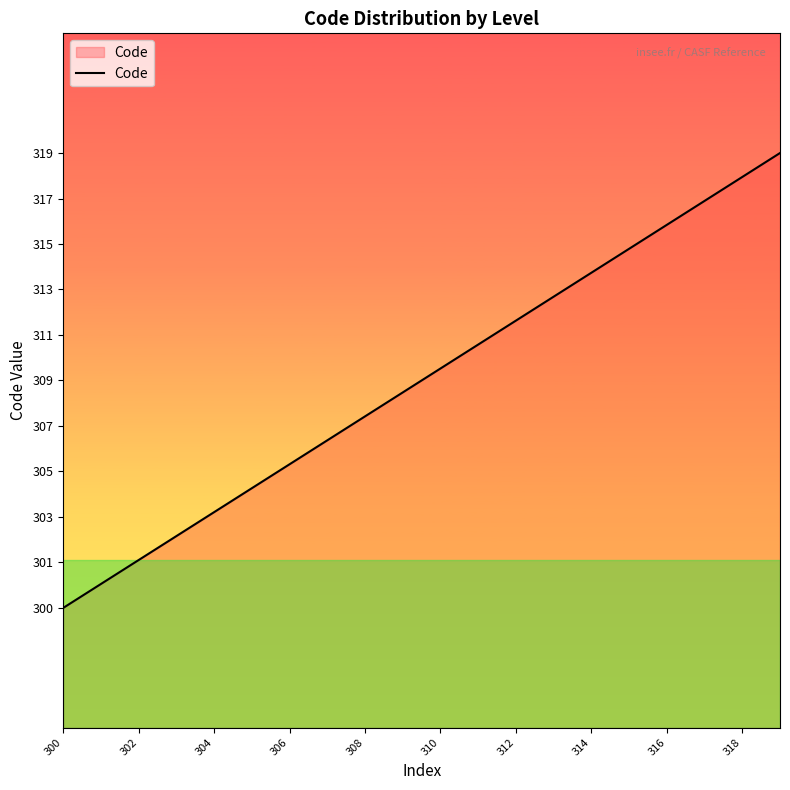

Is this an area chart (filled region under the line)?

Yes